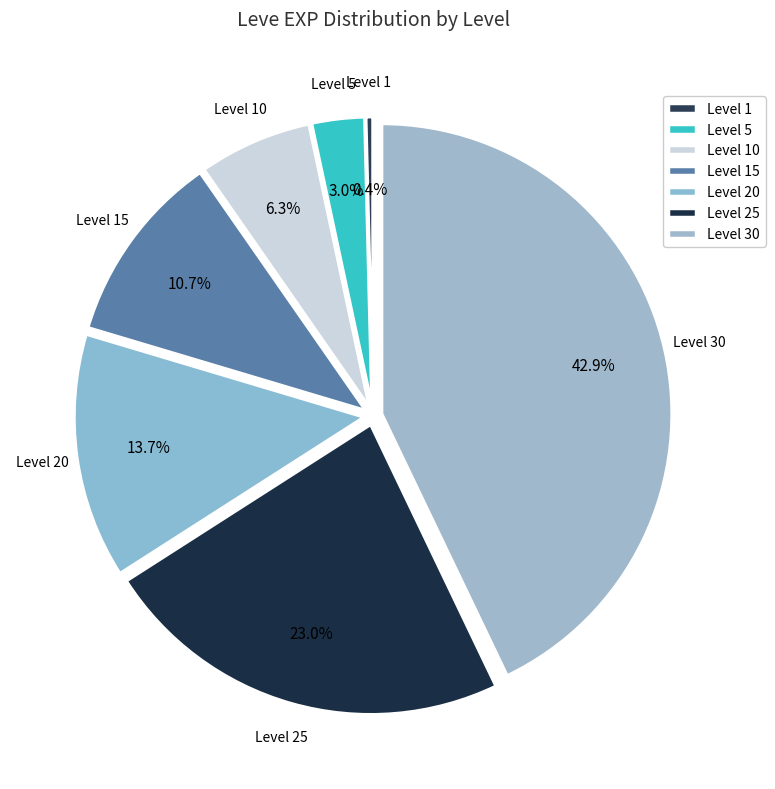

What is the ratio of the value at Level 25 to the value at Level 30?

0.5